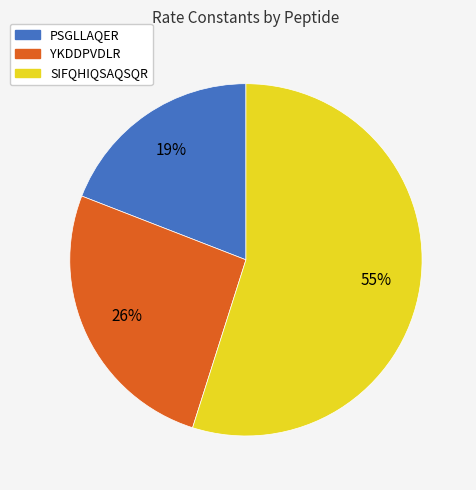

What is the majority slice?

SIFQHIQSAQSQR